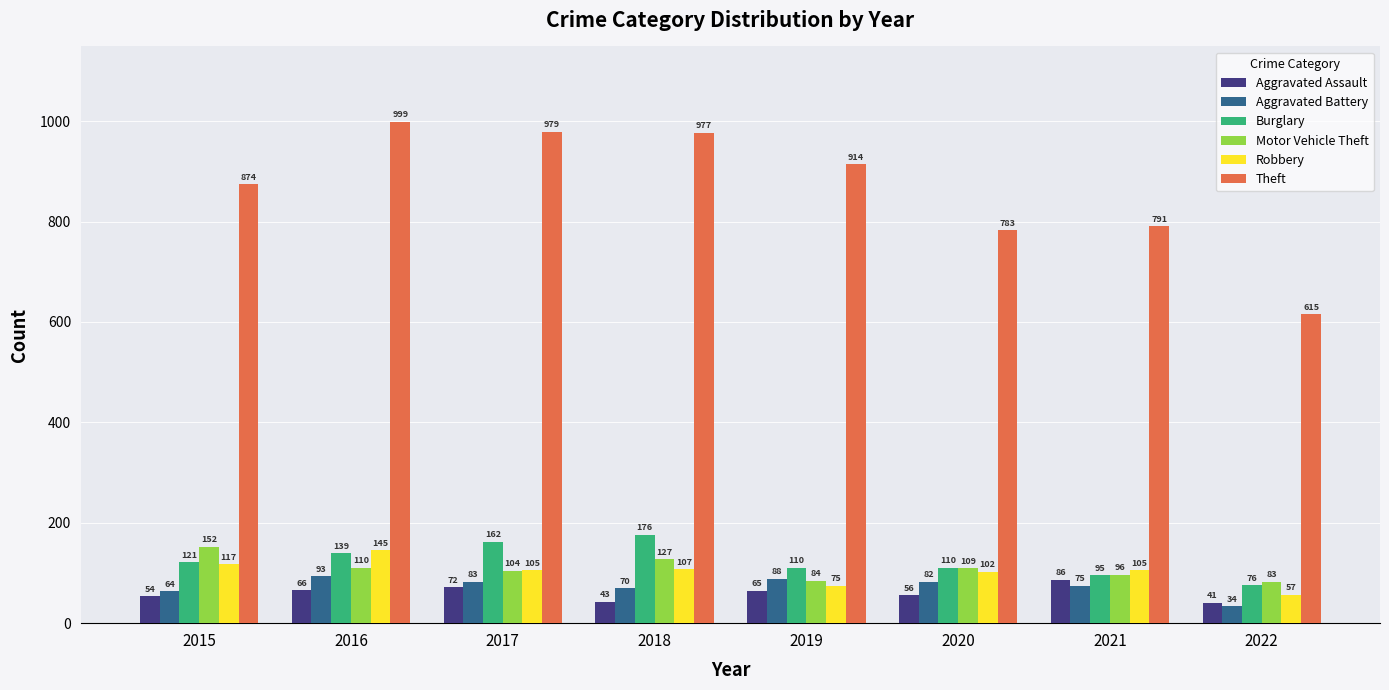

What is the approximate value of Robbery at 2016?

145